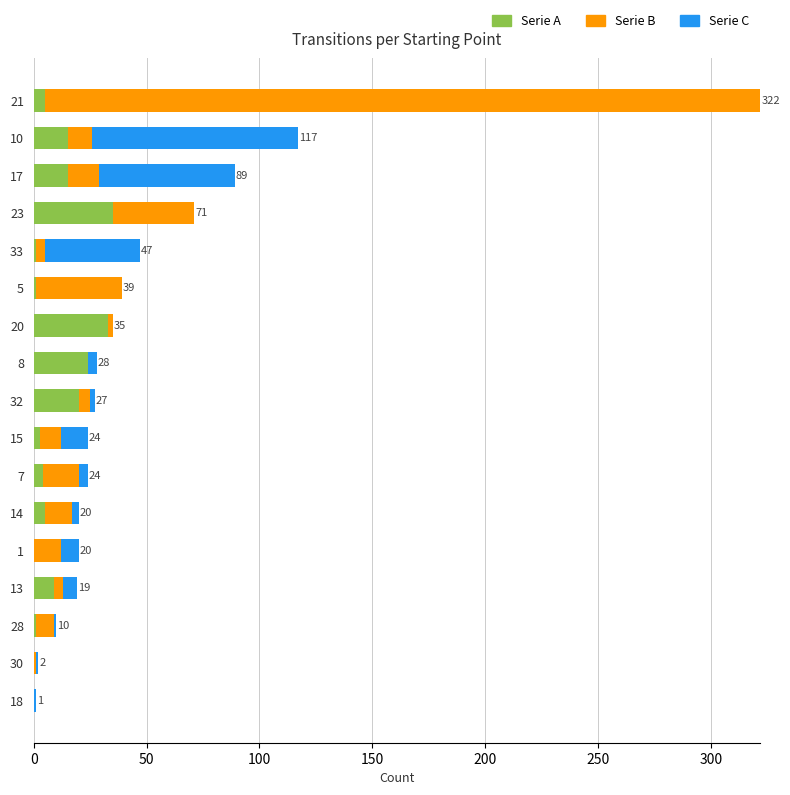

What is the sum of all Serie A values?

171